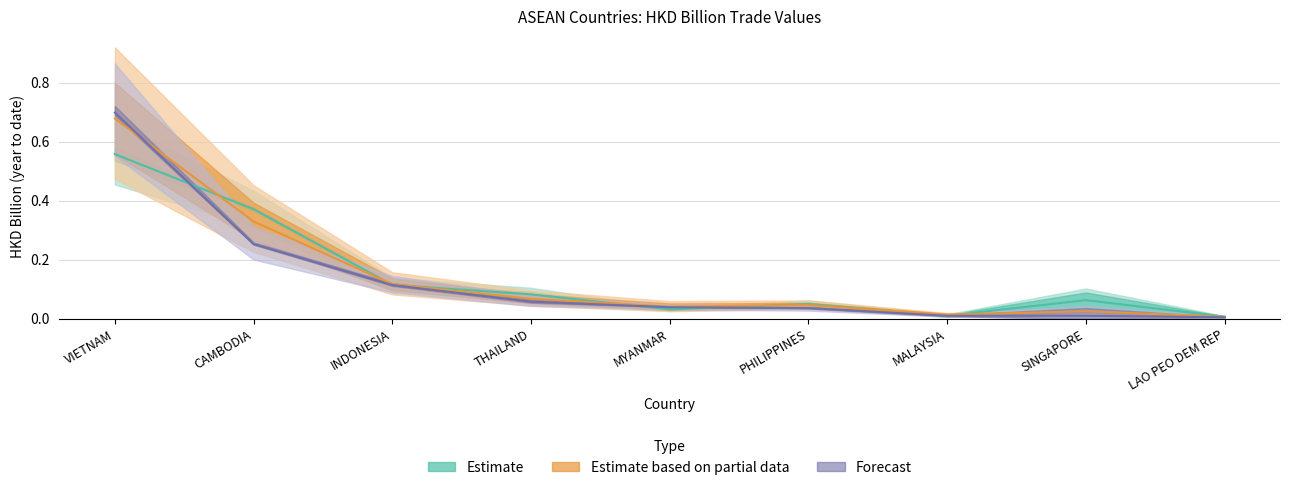

What is the approximate value of 201712 at CAMBODIA?

0.3